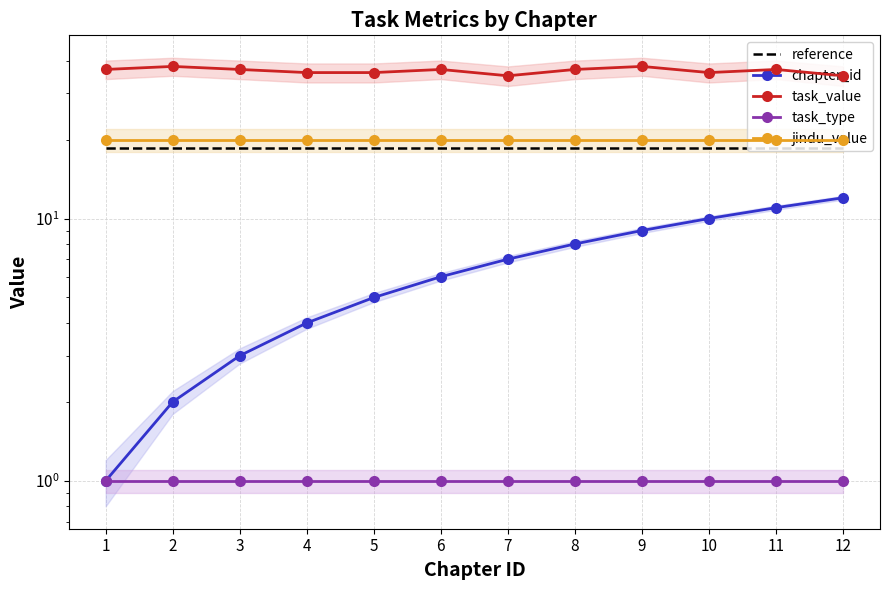

What are all the series names shown in the legend?

reference, chapter_id, task_value, task_type, jindu_value